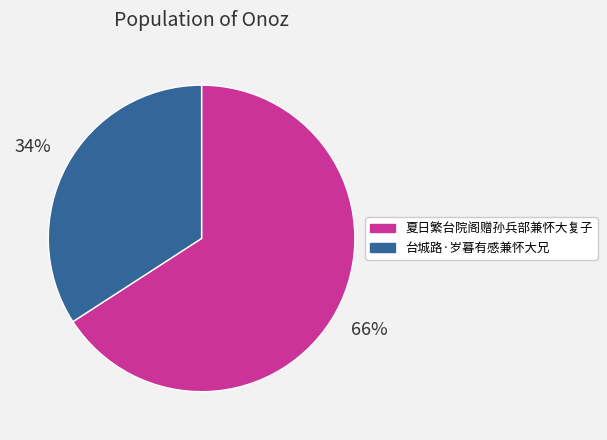

What percentage is the 台城路·岁暮有感兼怀大兄 slice, to the nearest percent?

34%